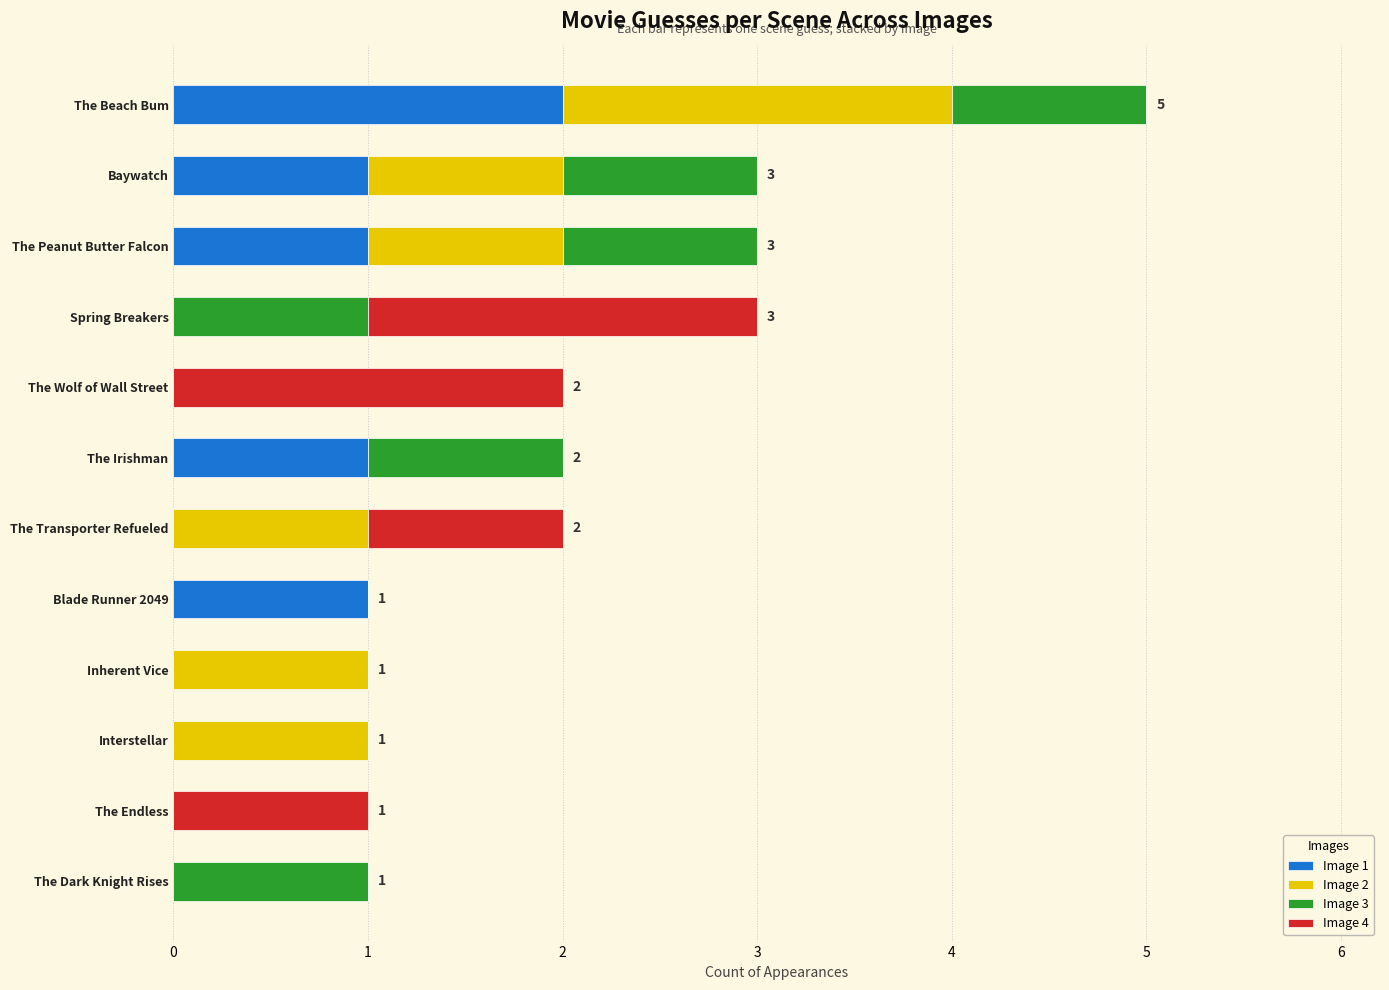

True or false: Image 1 has a value of 1 at The Transporter Refueled.

False